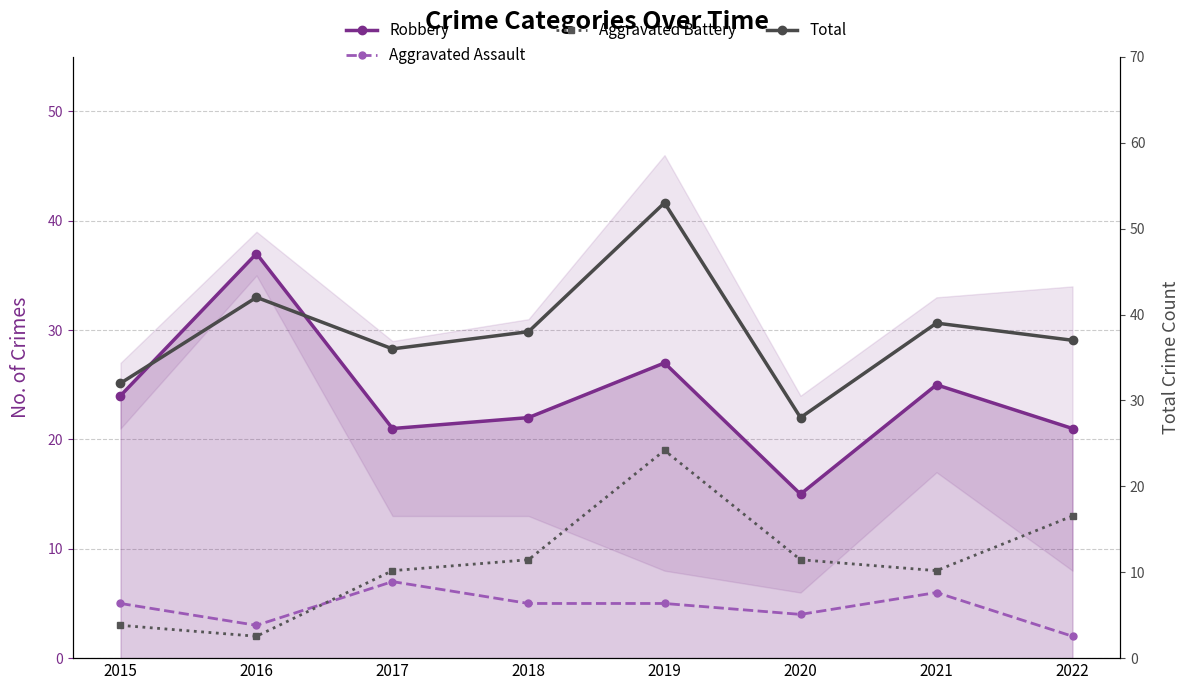

Where is the first local maximum for Robbery?

2016